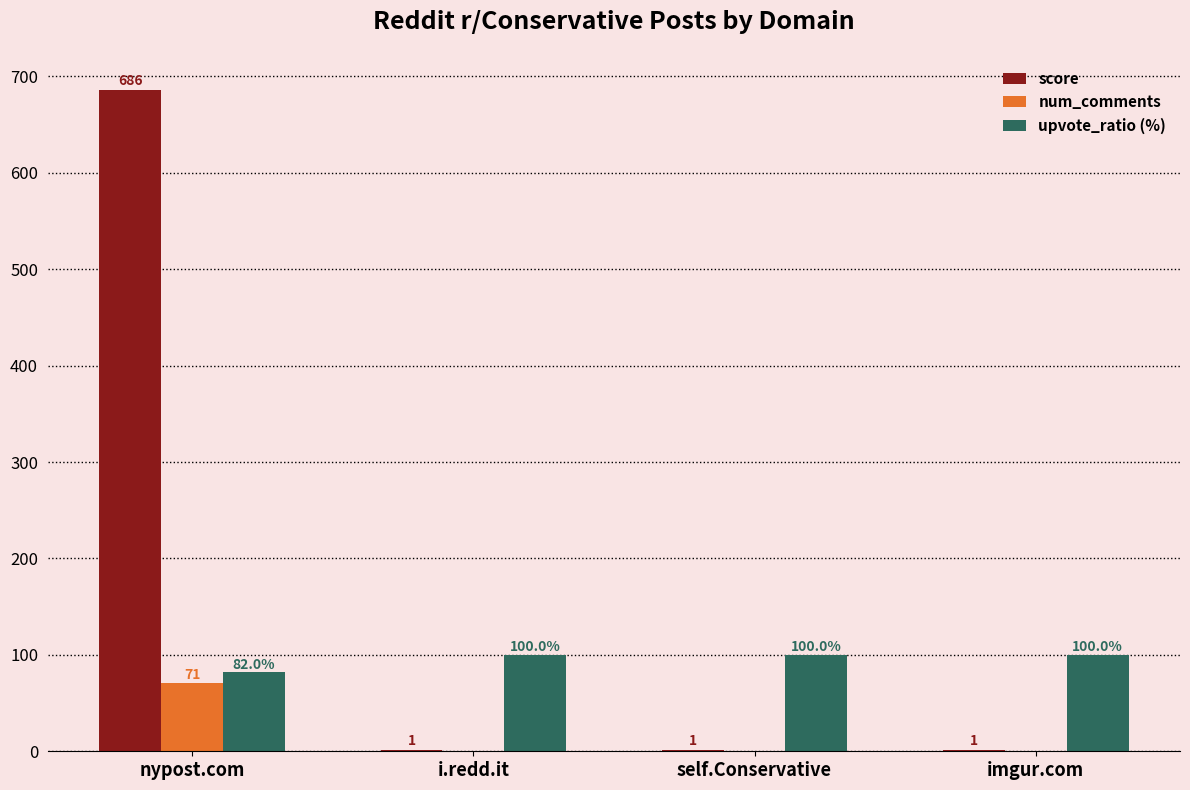

At which category does the chart reach its peak across all series?

nypost.com